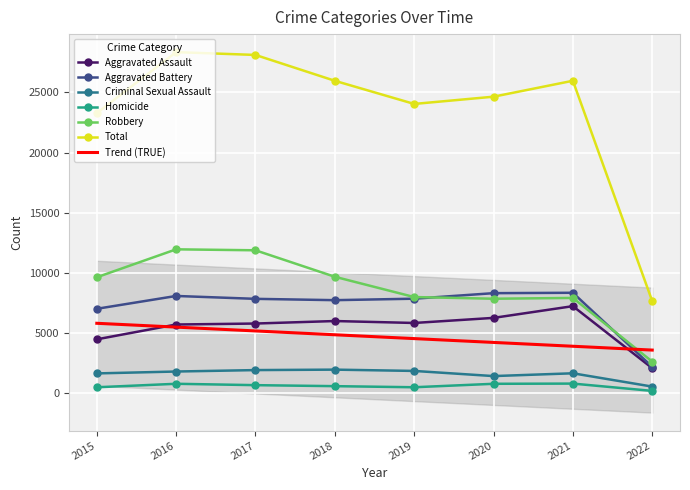

Reading left to right, transcribe all the data shown in this chart.

Aggravated Assault: 4480	5712	5793	6001	5840	6263	7238	2085
Aggravated Battery: 7018	8085	7845	7735	7857	8317	8349	2196
Criminal Sexual Assault: 1648	1805	1924	1962	1854	1426	1658	552
Homicide: 496	786	672	589	498	785	802	195
Robbery: 9638	11960	11880	9679	7994	7854	7922	2628
Total: 23280	28348	28114	25966	24043	24645	25969	7656